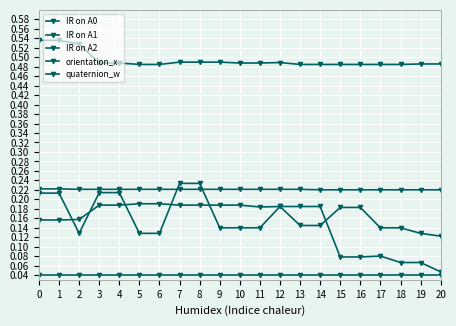

Does the chart display data point markers on the line(s)?

Yes